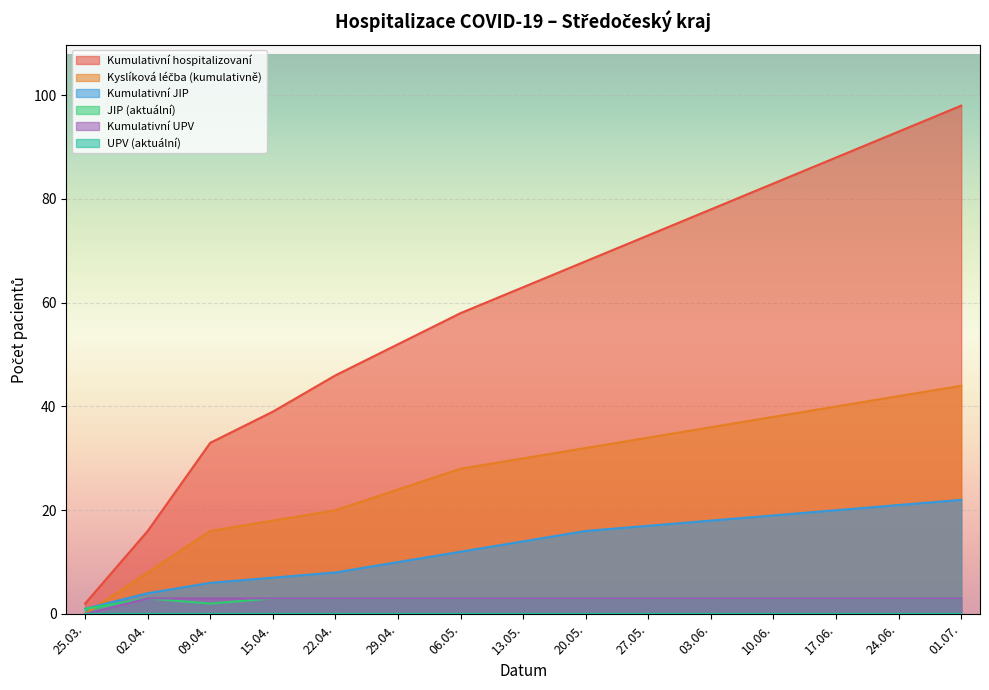

Is it true that Kumulativní JIP equals 25 at 13.05.?

False